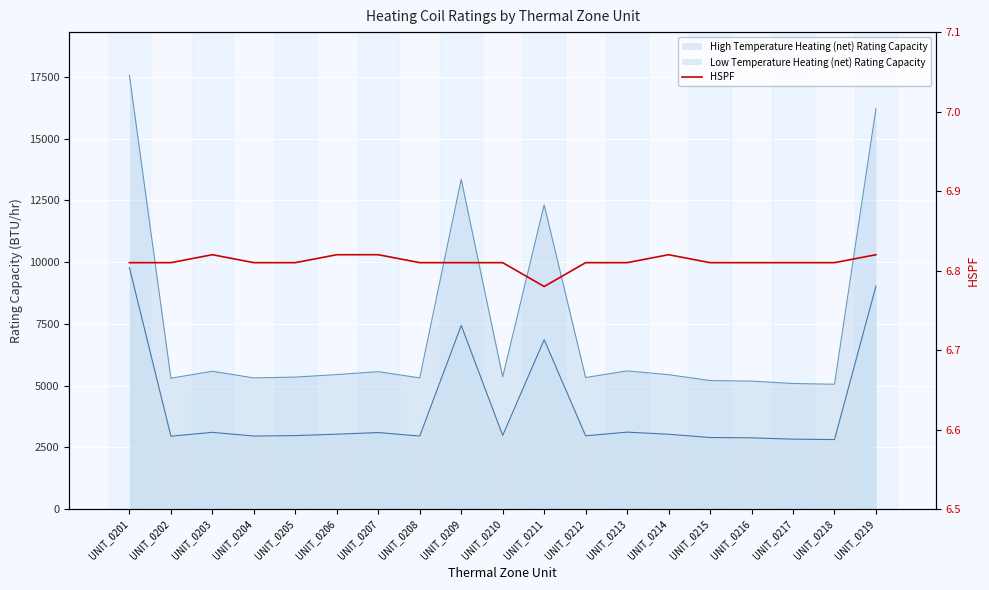

The value at UNIT_0217 is 11.4. True or false?

False